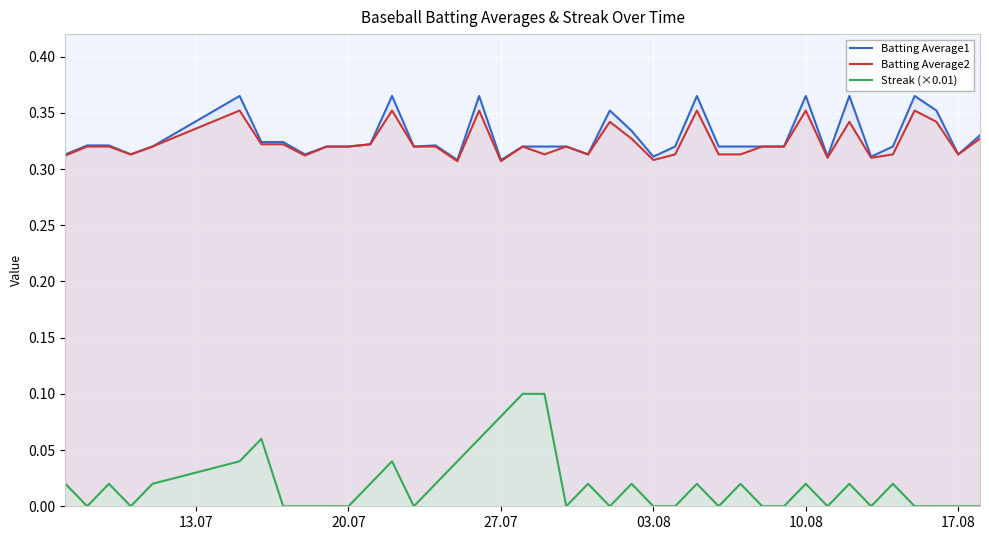

What are all the series names shown in the legend?

Batting Average1, Batting Average2, Streak (×0.01)